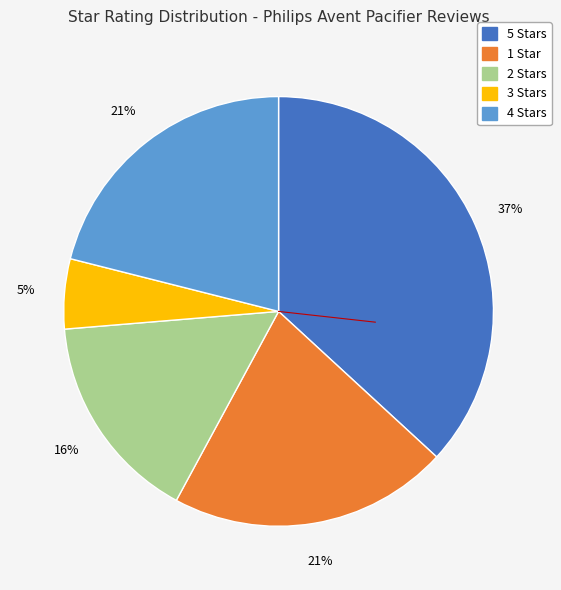

Is the sum of 3 Stars and 4 Stars greater than half?

No